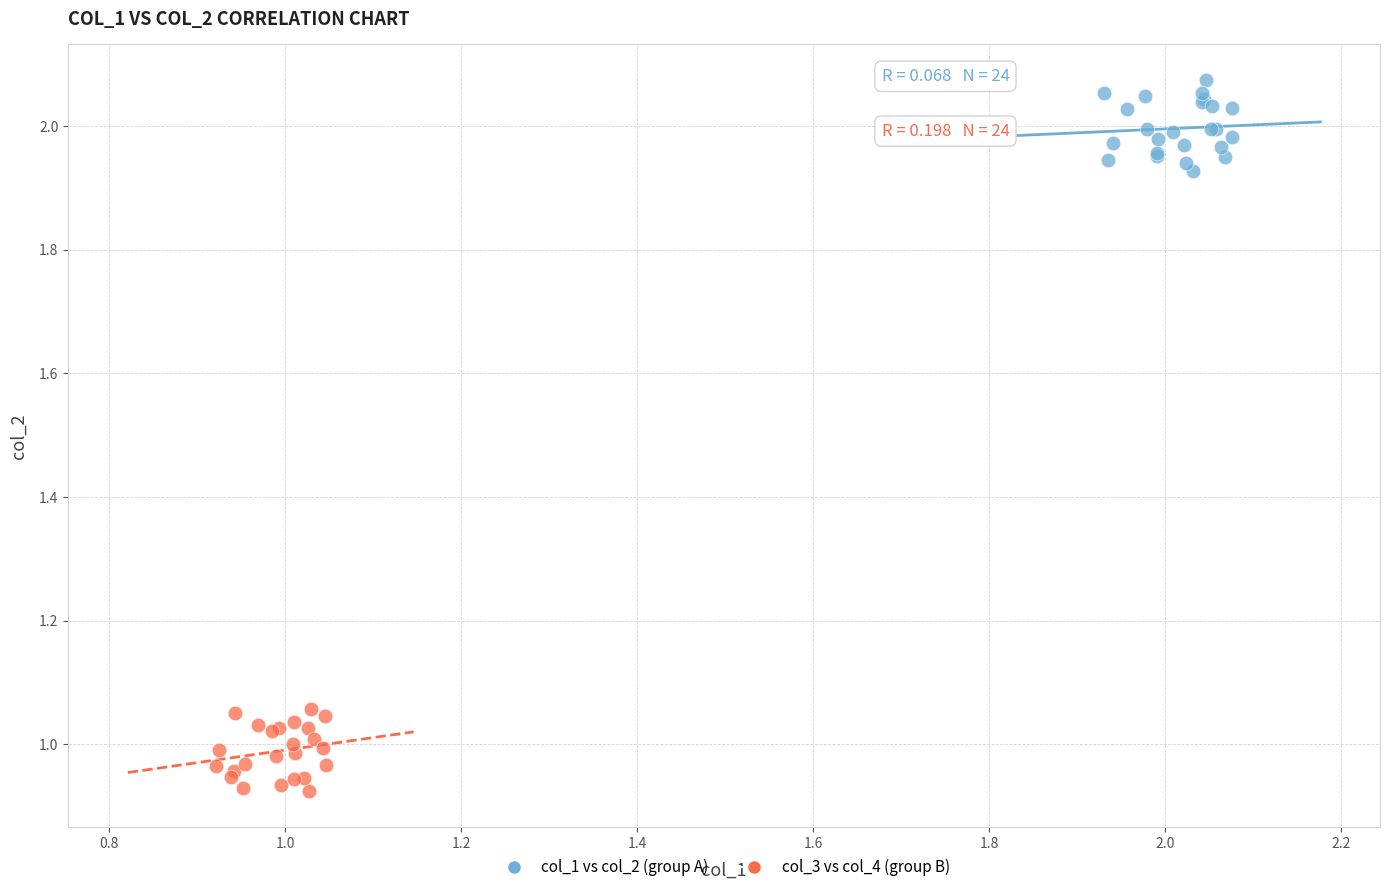

What are all the series names shown in the legend?

col_1 vs col_2 (group A), col_3 vs col_4 (group B)